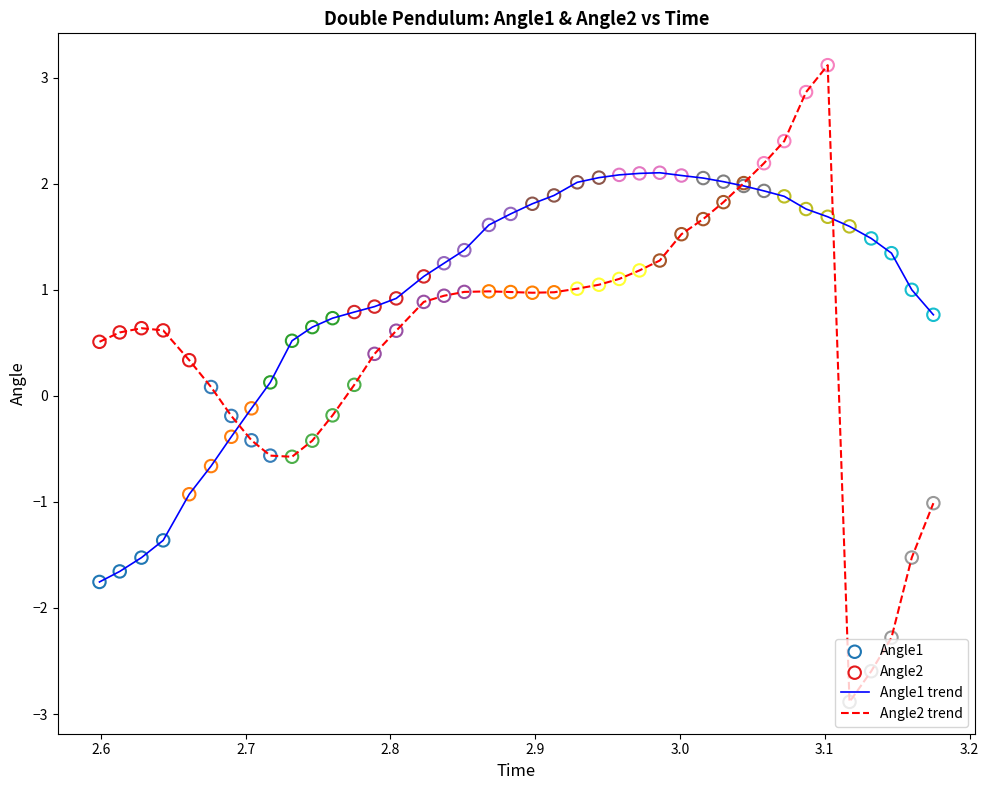

Which series has the largest total across all categories?

Angle1 trend